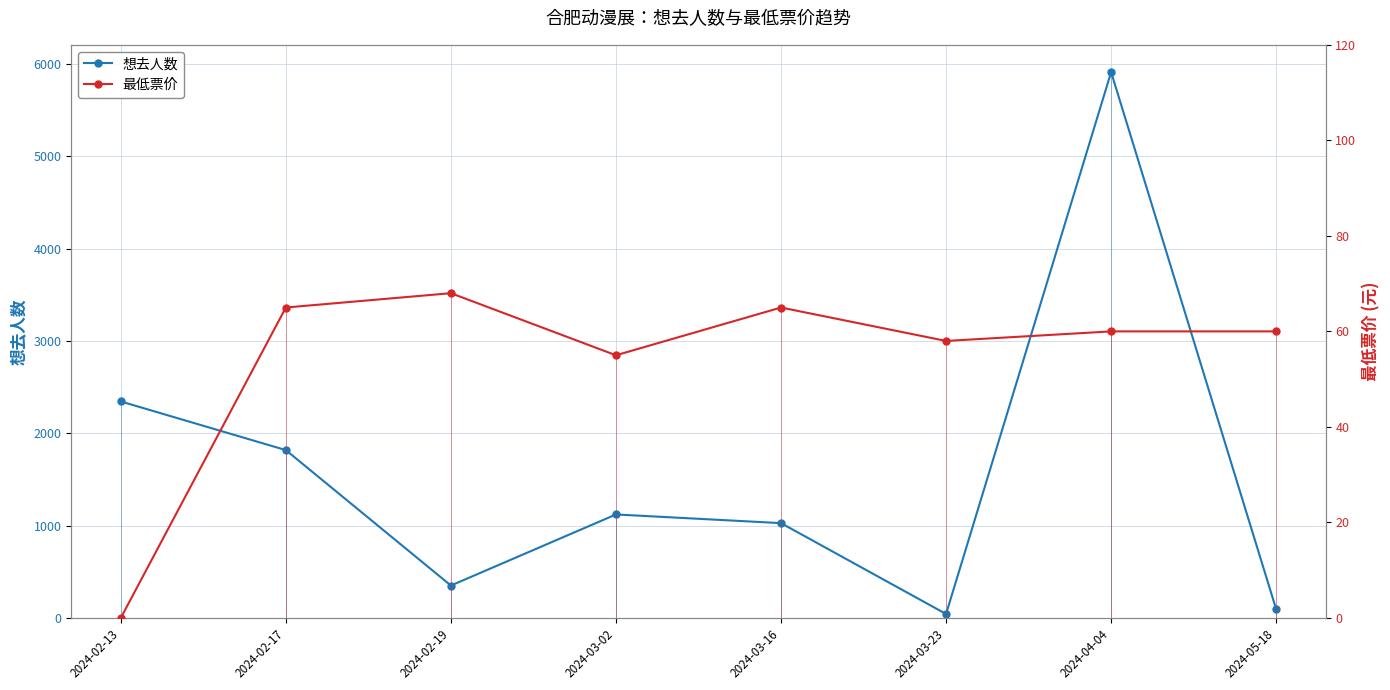

Which label corresponds to the largest value in the chart?

2024-04-04